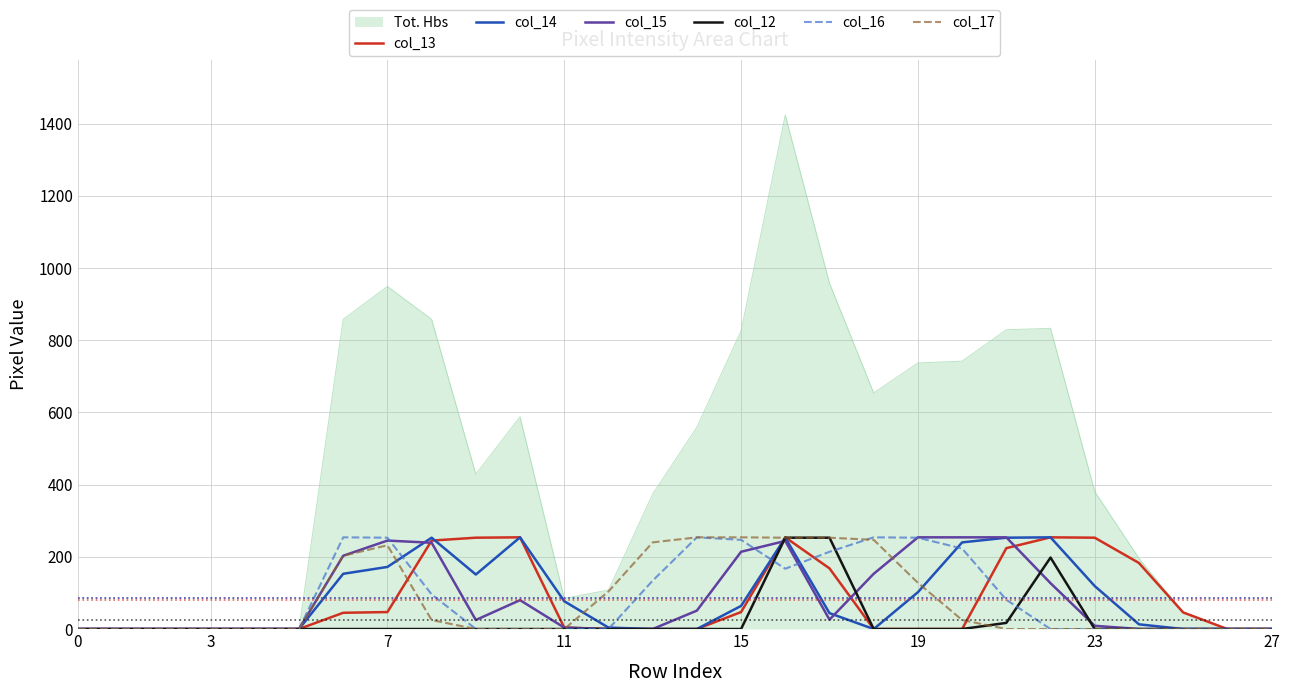

How many values in the col_16 series exceed 0?

12